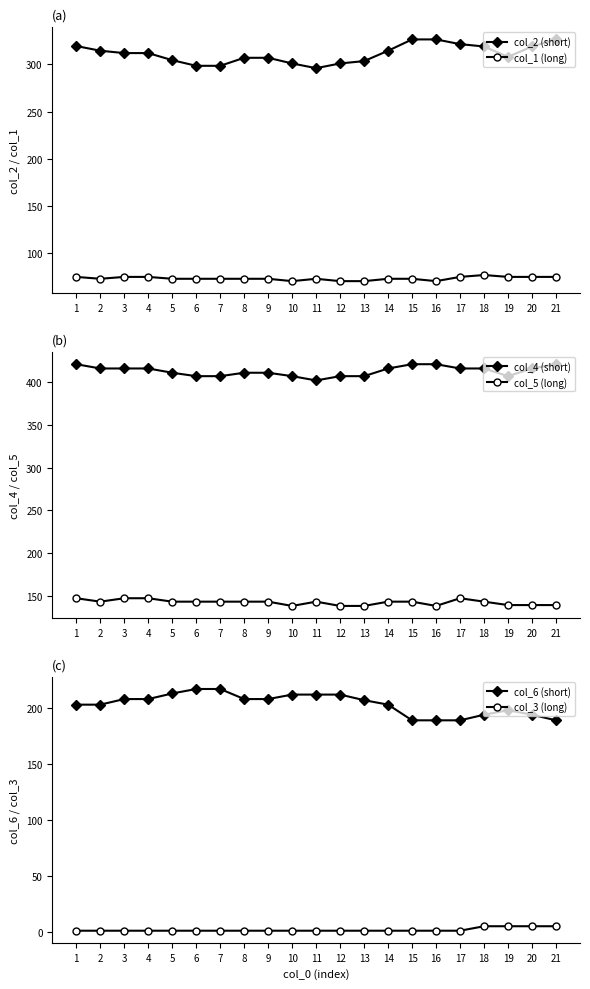

Is it true that col_6 (short) equals 271.5 at 3?

False